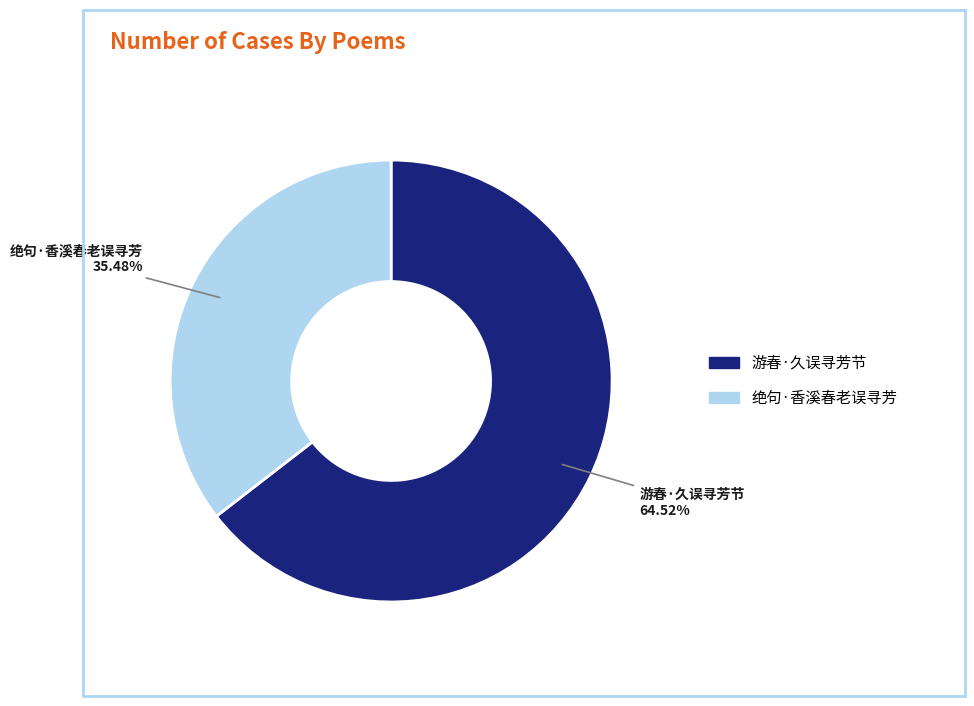

What is the ratio of the value at 绝句·香溪春老误寻芳 to the value at 游春·久误寻芳节?

0.5